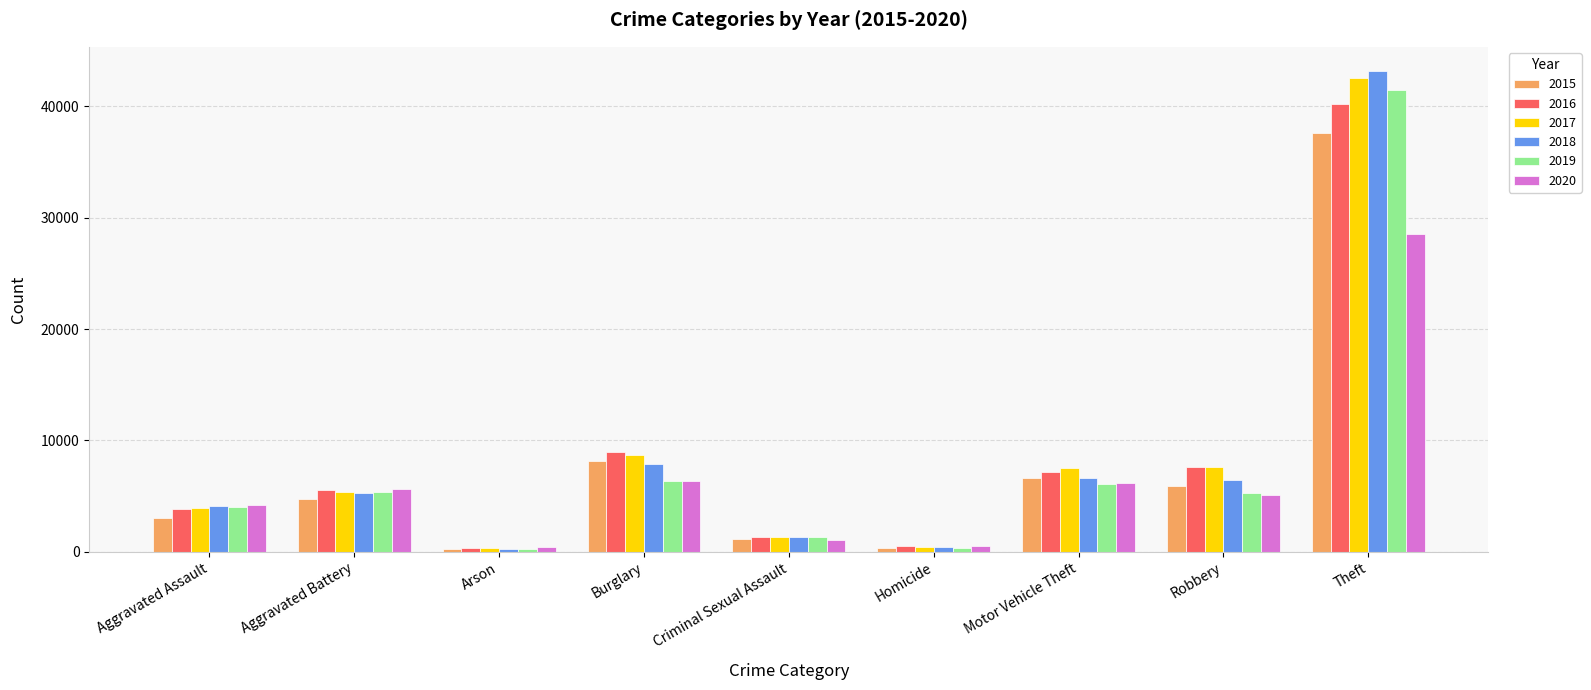

Which series has the widest spread of values?

2018